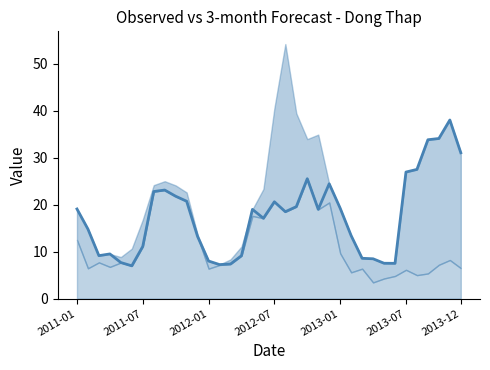

What is the greatest value displayed?

38.0